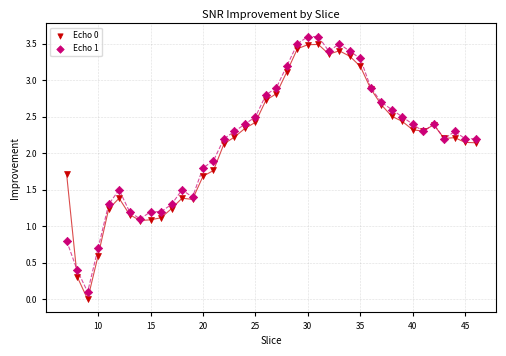

Which series reaches the minimum Y coordinate?

Echo 0